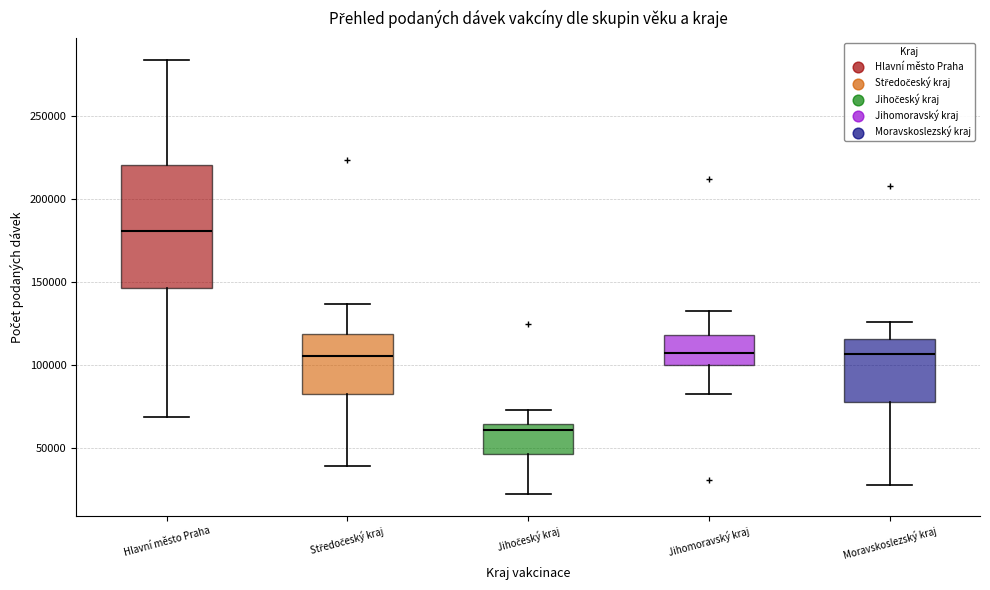

Reading left to right, transcribe this box plot: for each box, give where its median line is, the range the box spans, and where its two whiskers end, as read against the y-axis. The values are not printed on the chart, so give them approximately, as read against the axis.

Hlavní město Praha: median 180000, box 145000 to 220000, whiskers 70000 to 285000
Středočeský kraj: median 105000, box 80000 to 120000, whiskers 40000 to 135000
Jihočeský kraj: median 60000, box 45000 to 65000, whiskers 20000 to 75000
Jihomoravský kraj: median 105000, box 100000 to 120000, whiskers 80000 to 130000
Moravskoslezský kraj: median 105000, box 80000 to 115000, whiskers 25000 to 125000